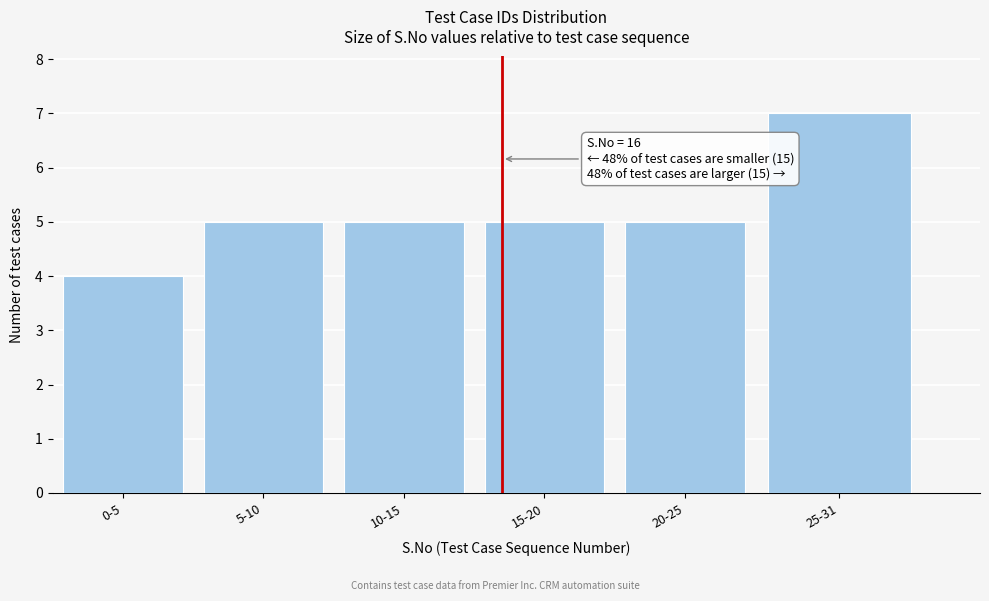

Reading left to right, extract all data points from this chart.

0-5=4	5-10=5	10-15=5	15-20=5	20-25=5	25-31=7